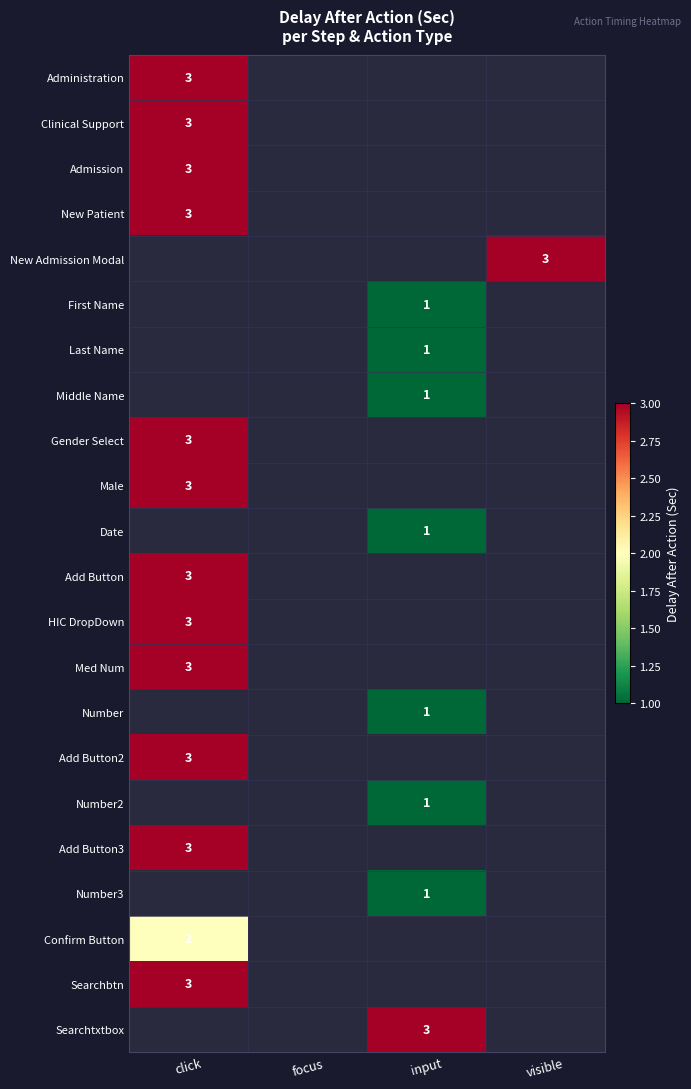

Count the number of categories in the chart.

4